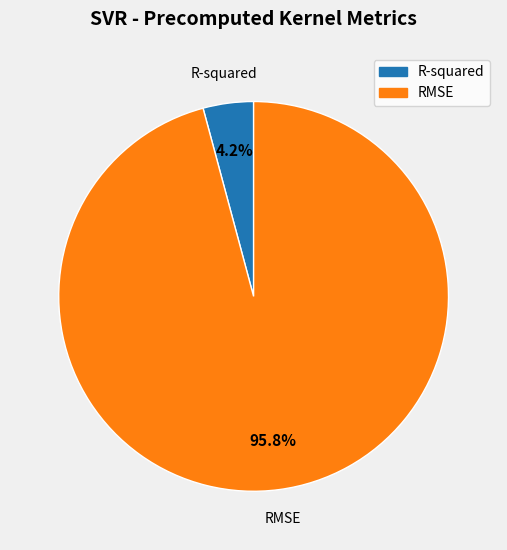

To the nearest percent, what portion does RMSE represent?

96%